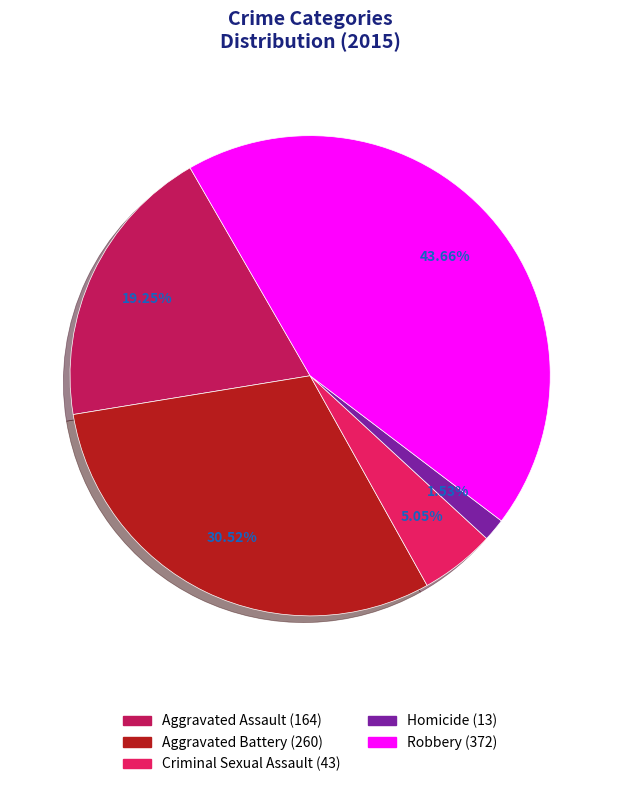

The Robbery slice represents 44% of the pie. True or false?

True